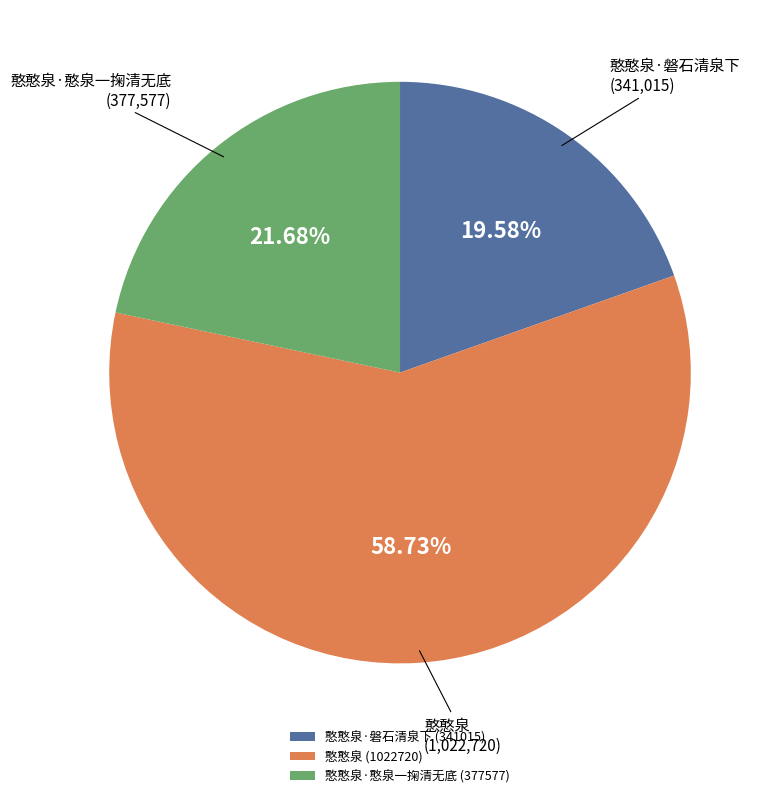

Which slice is the smallest?

憨憨泉·磐石清泉下 (341015)